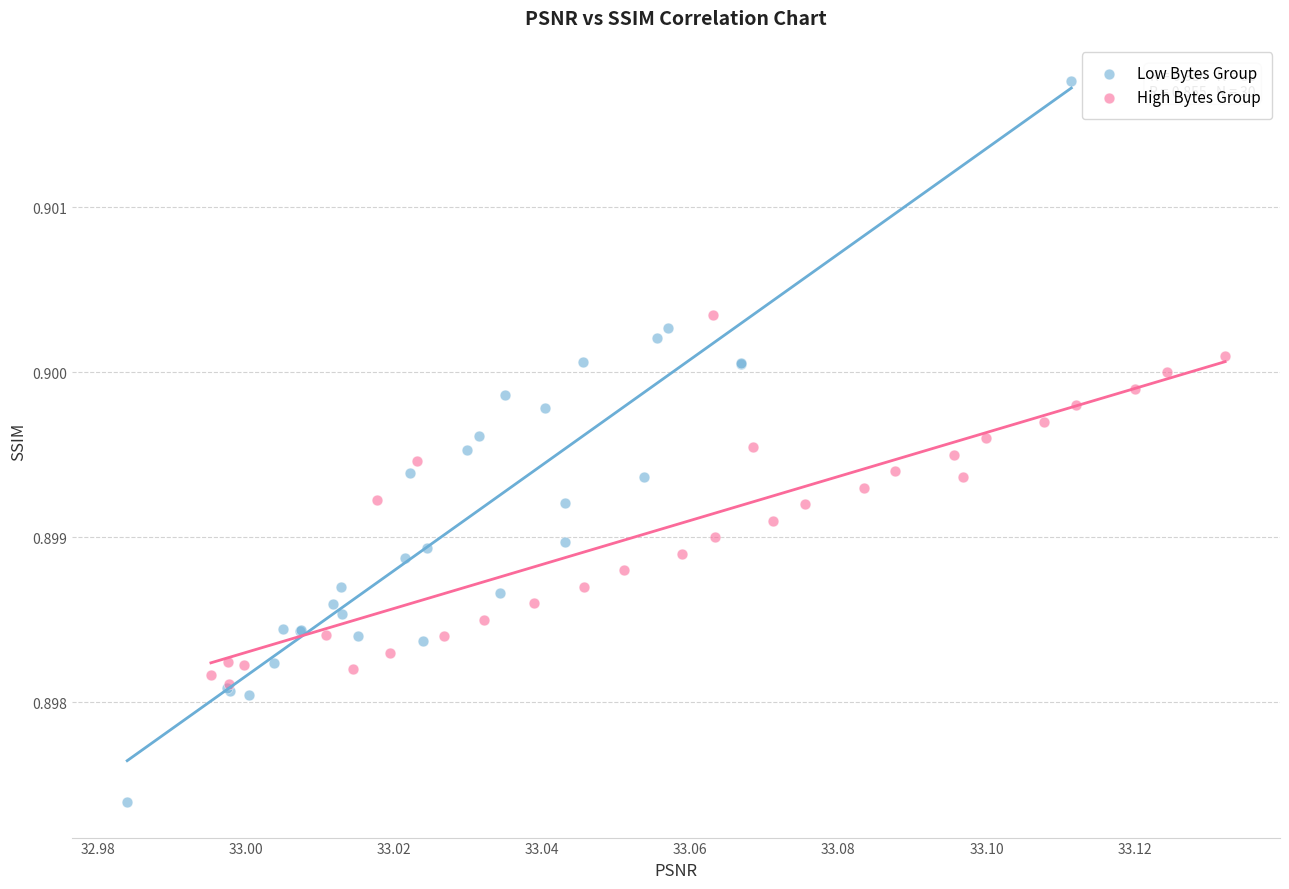

Which series contains the highest Y value?

Low Bytes Group